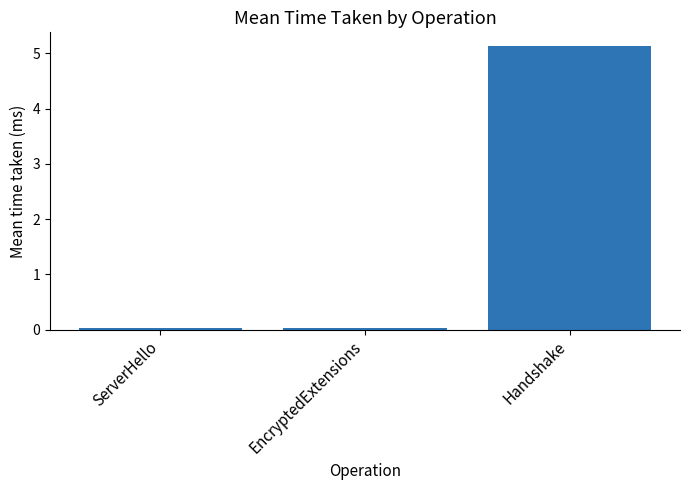

Does the chart contain any negative values?

No